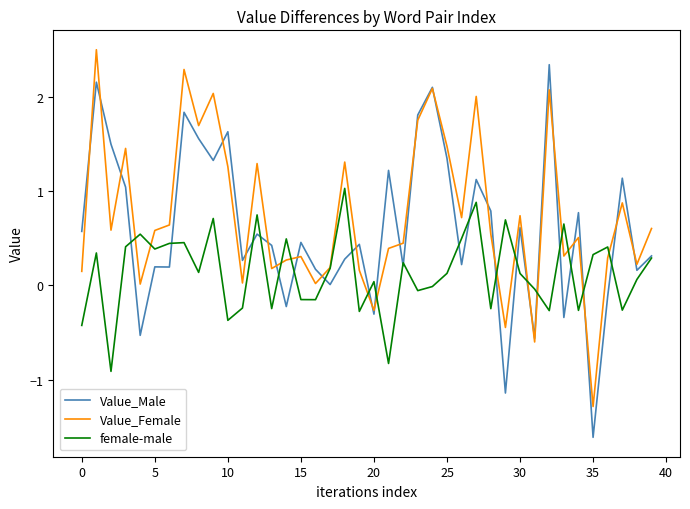

What is the maximum value shown in the chart?

2.5